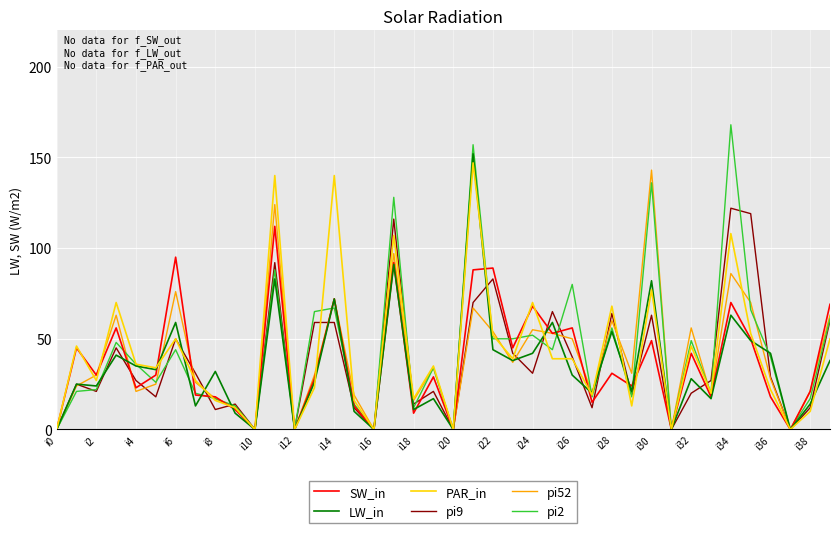

What is the highest value of the SW_in series?

112